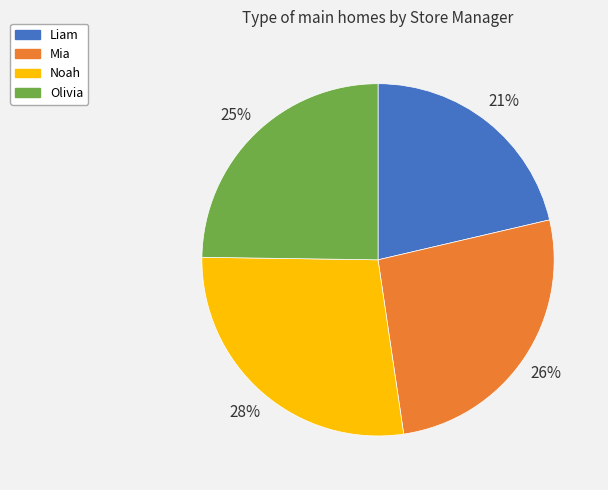

To the nearest percent, what is the average slice percentage?

25%